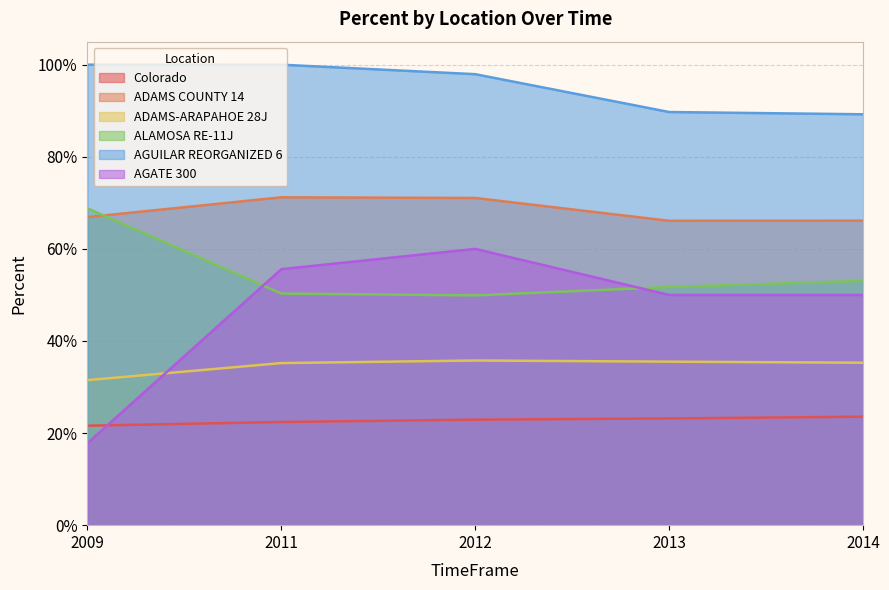

What is the average value of the ADAMS-ARAPAHOE 28J series?

0.3